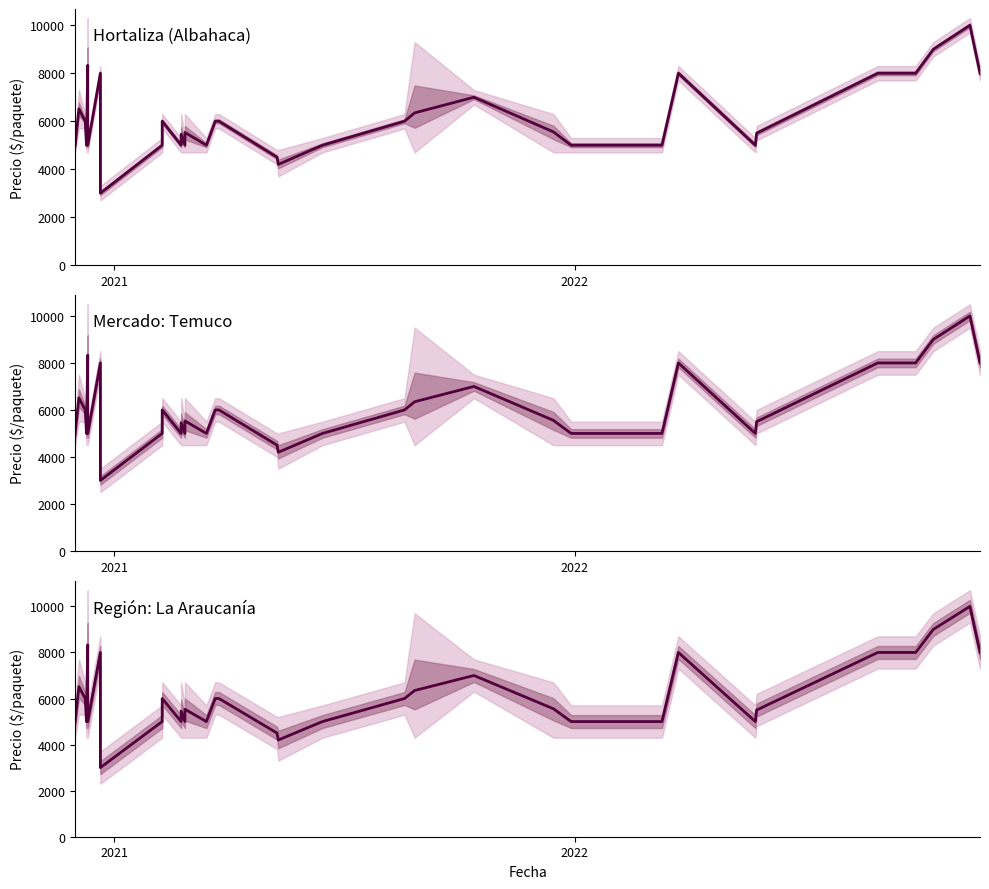

How many lines are shown in the chart?

1